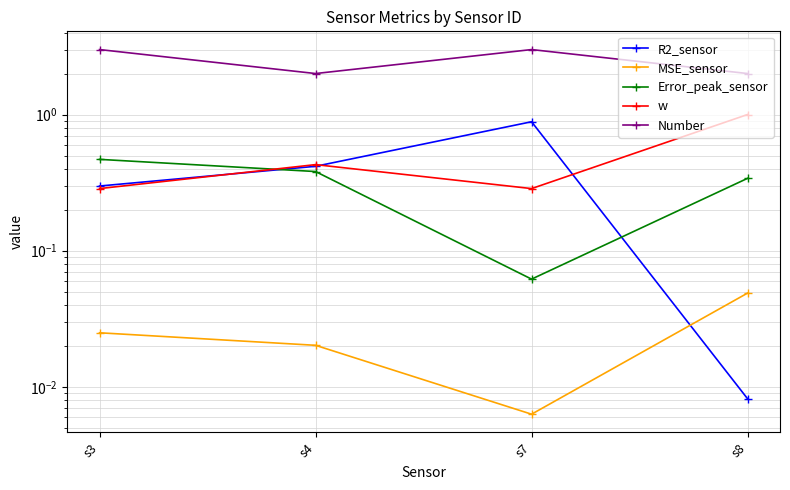

Where is the first local maximum for R2_sensor?

s7